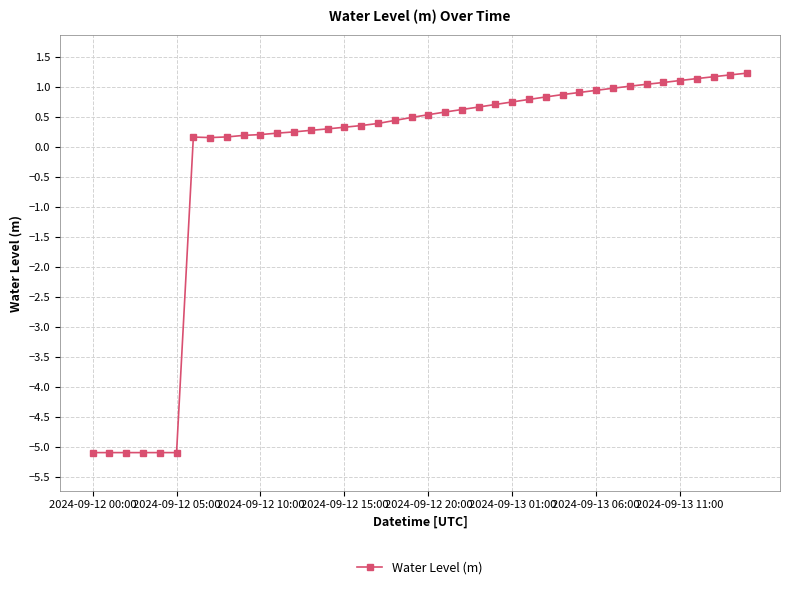

What is the minimum value shown in the chart?

-5.1